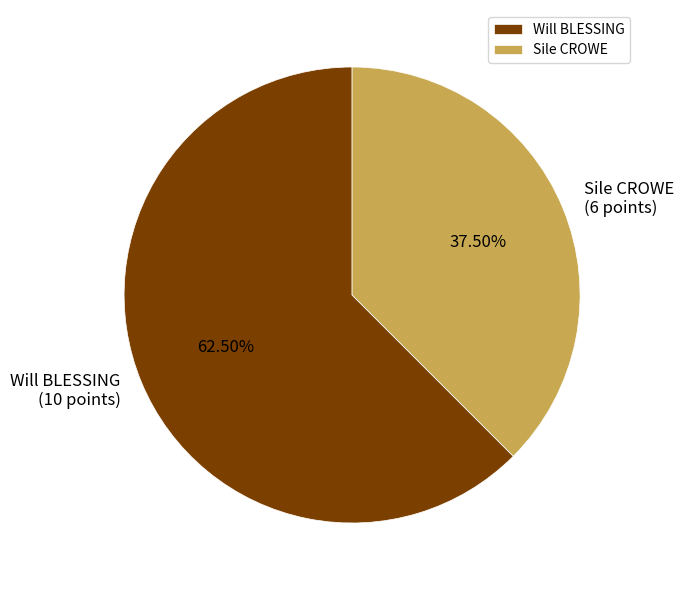

Does any single category account for the majority?

Yes